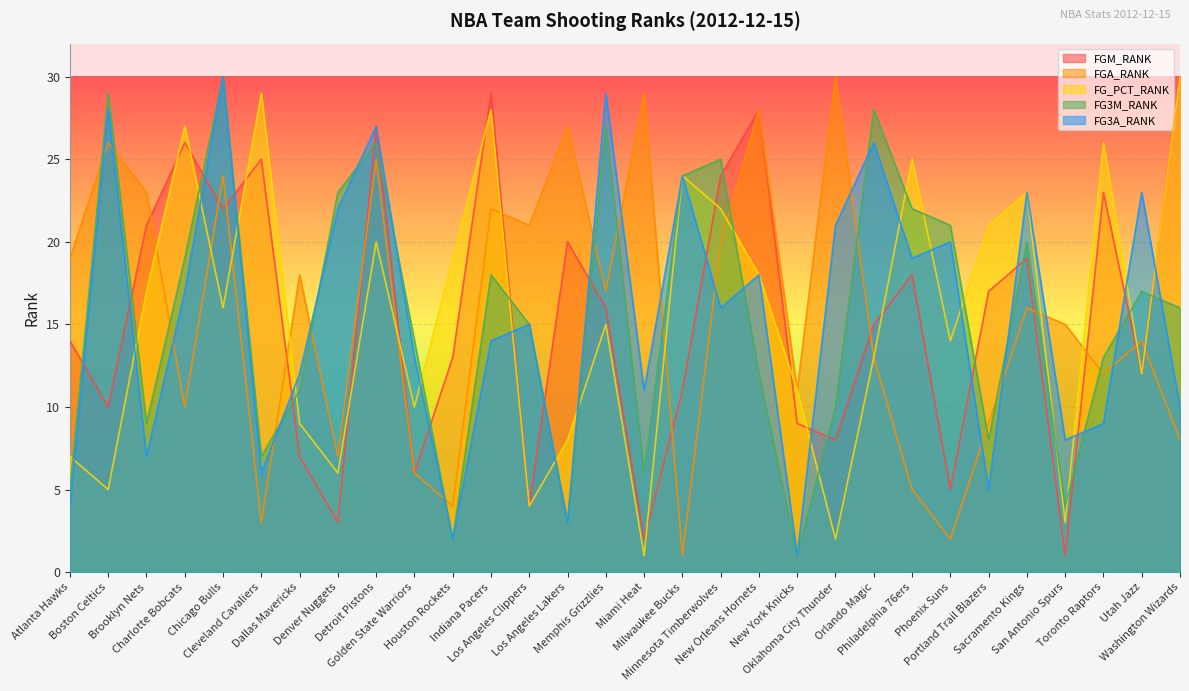

What is the label of the 17th point from the left?

Milwaukee Bucks